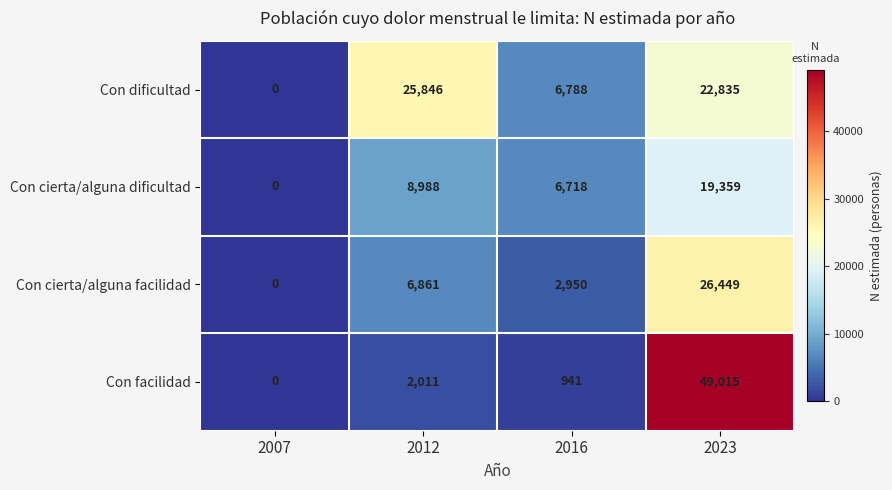

At which label does Con dificultad first exceed 22835?

2012